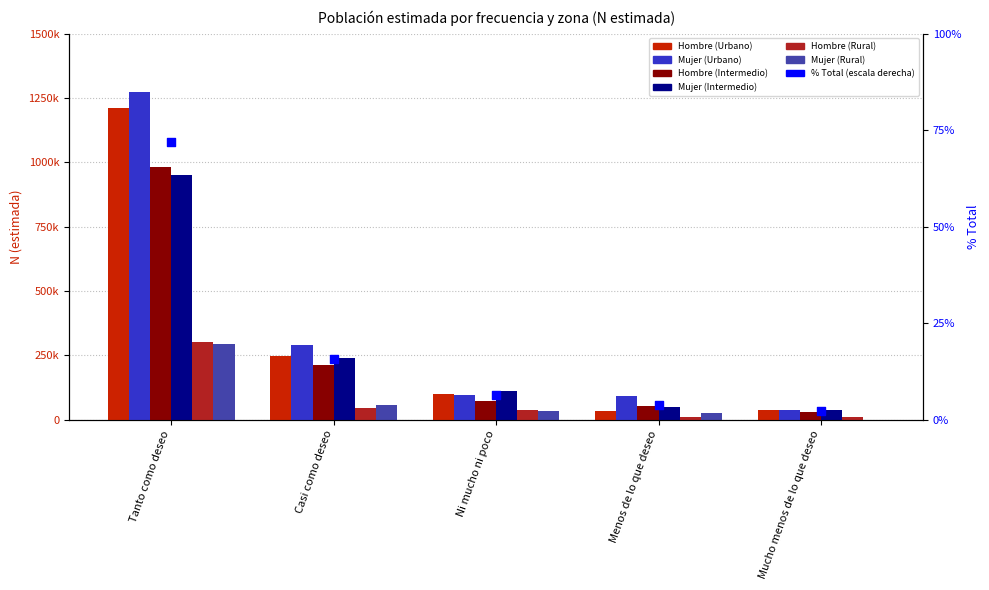

What is the total value across all series at Ni mucho ni poco?

447577